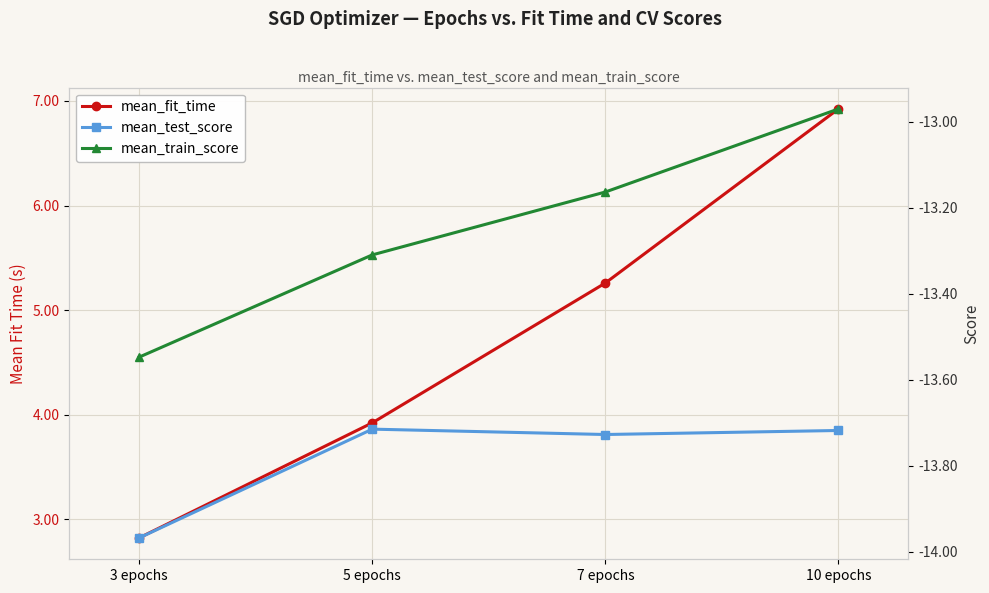

The value of mean_fit_time at 3 epochs is 1.2. True or false?

False